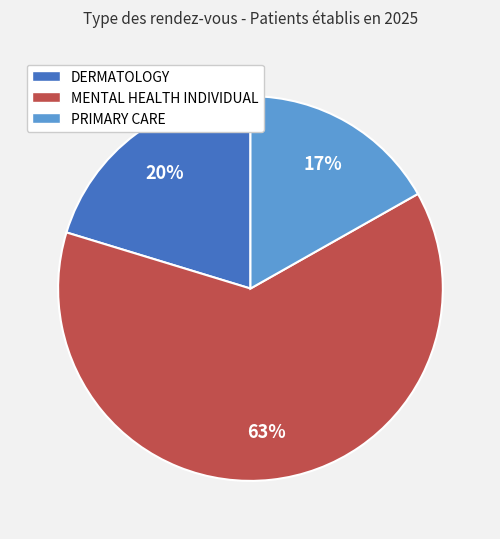

Count the number of slices in the pie.

3